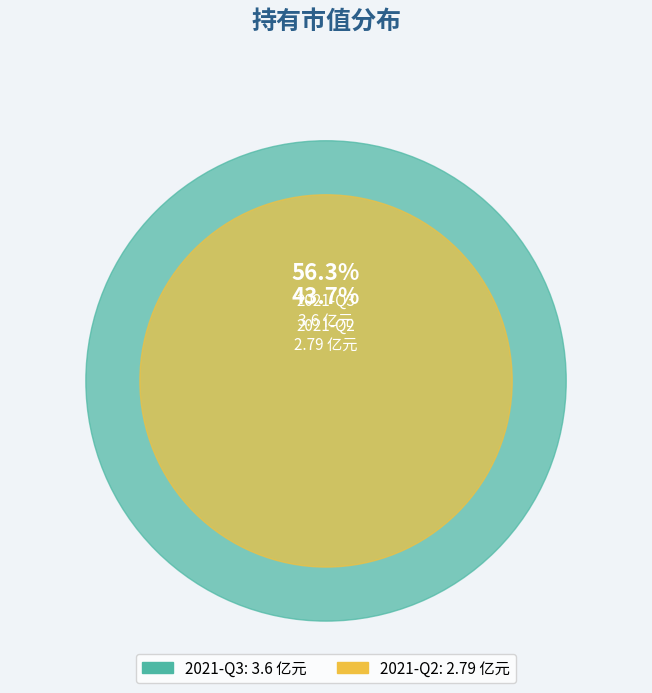

Which category has the biggest portion of the pie?

2021-Q3